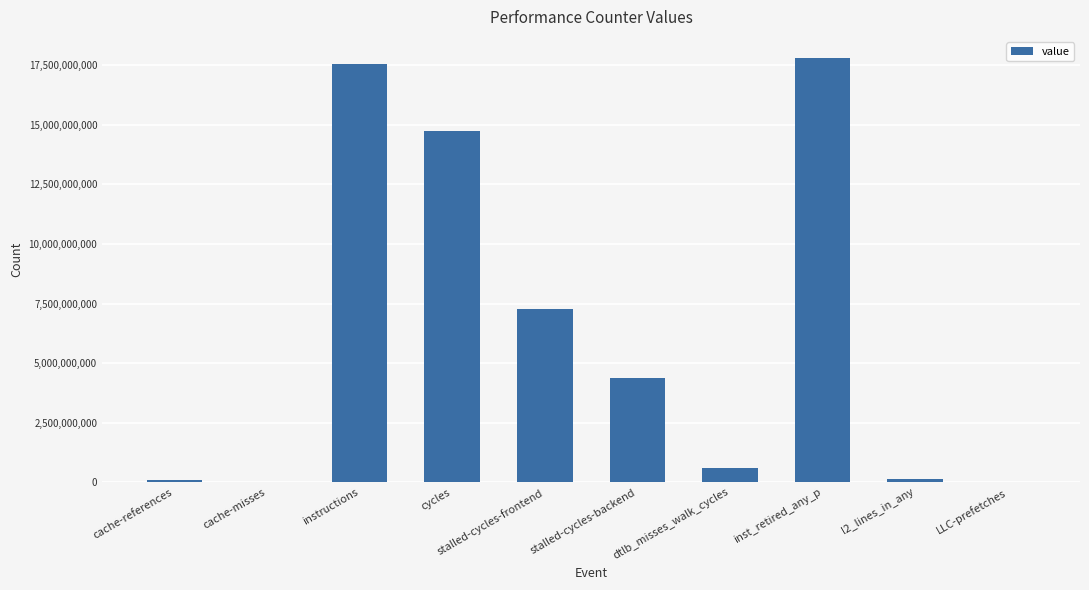

Approximately how many times larger is the value at cache-misses compared to l2_lines_in_any?

0.2